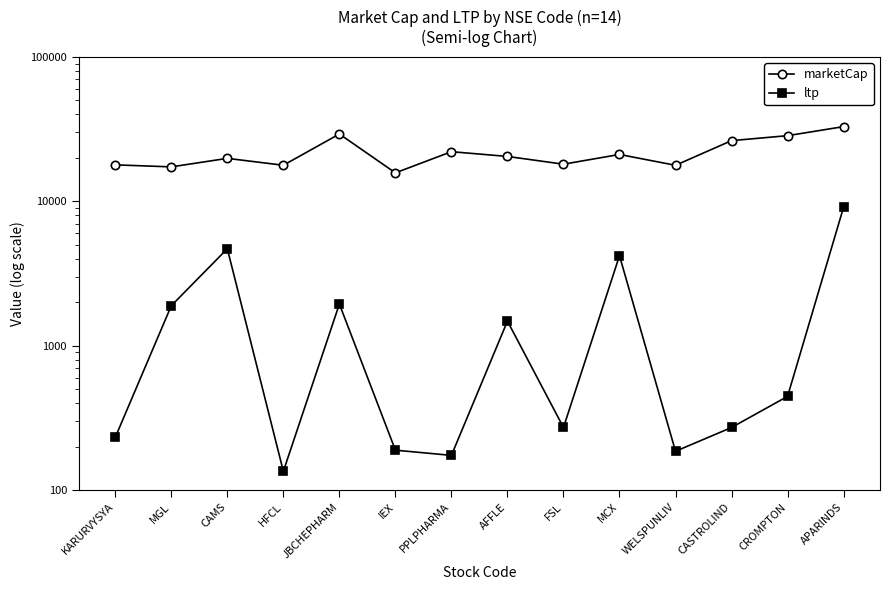

In ltp, how many points are higher than both neighbors (excluding endpoints)?

4